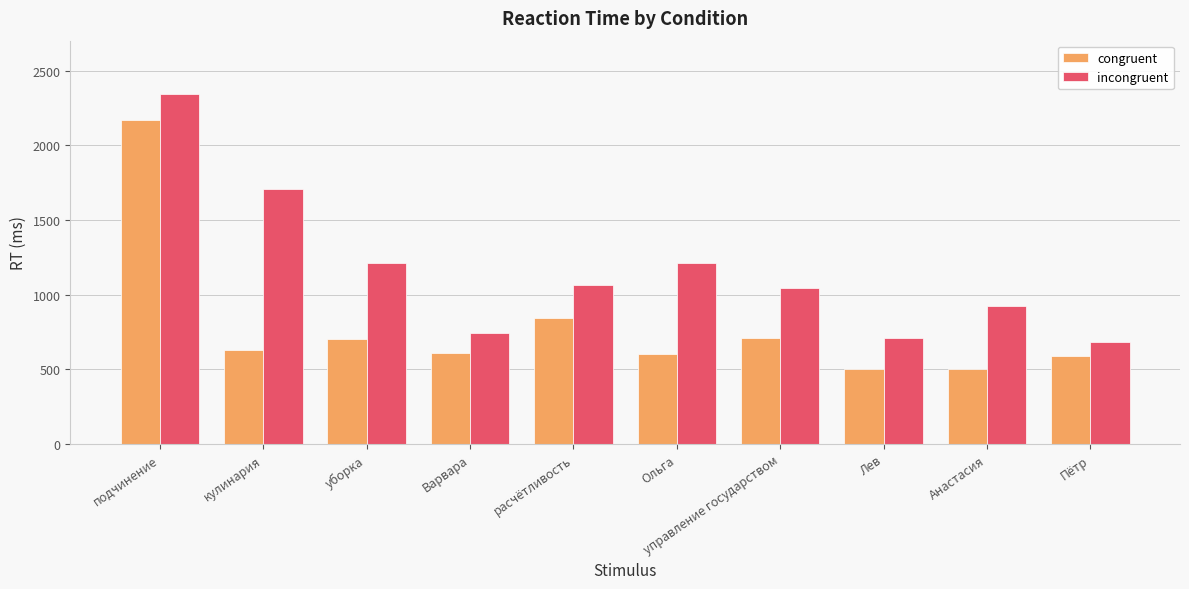

True or false: incongruent has a value of 1797 at Ольга.

False